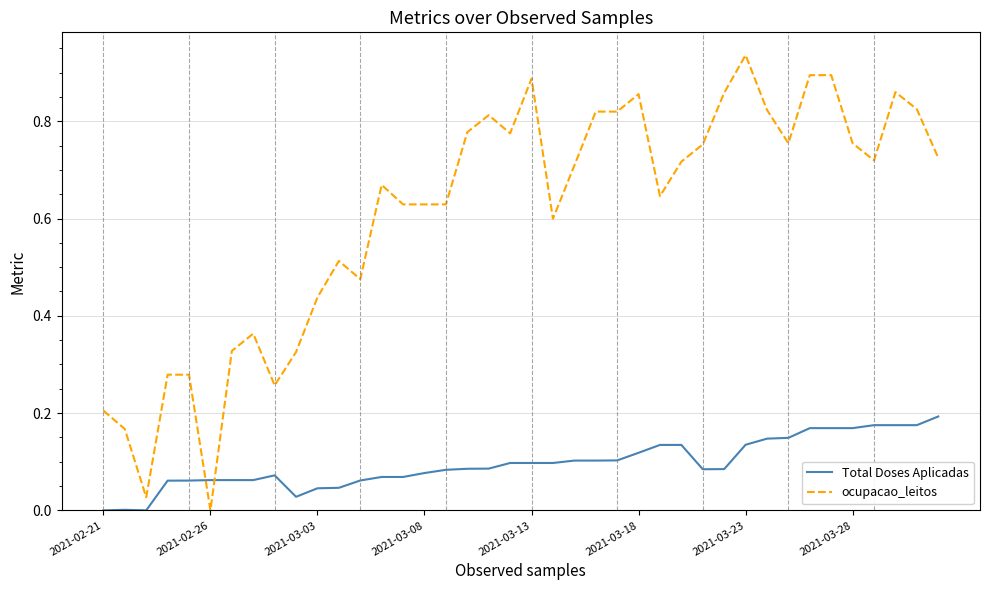

Rank the series by their average value, from highest to lowest.

ocupacao_leitos, Total Doses Aplicadas